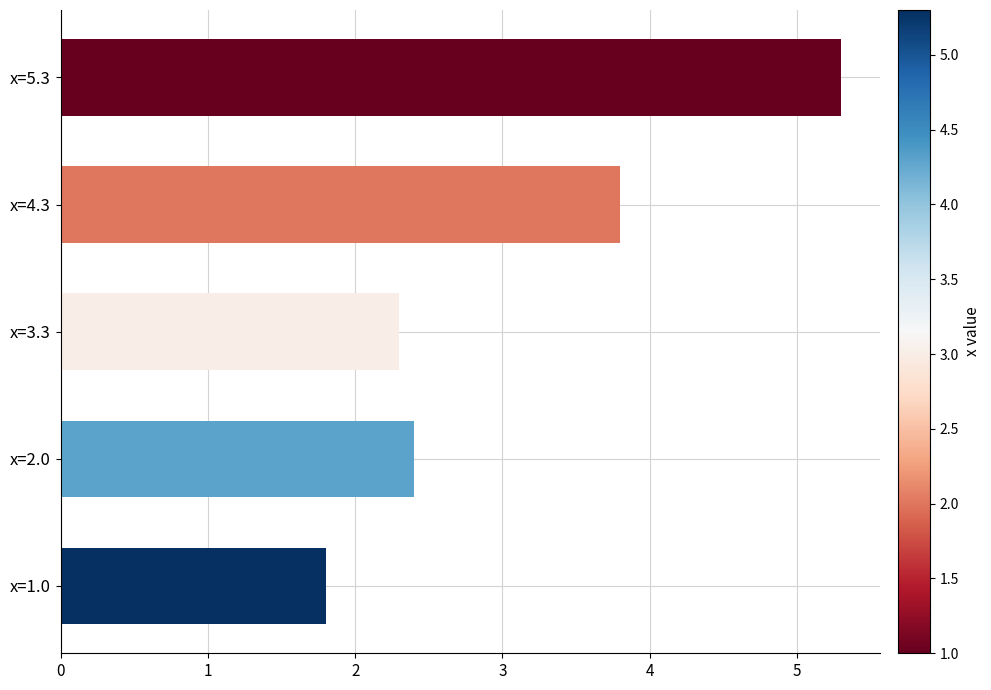

What is the change in value from x=2.0 to x=5.3?

+2.9